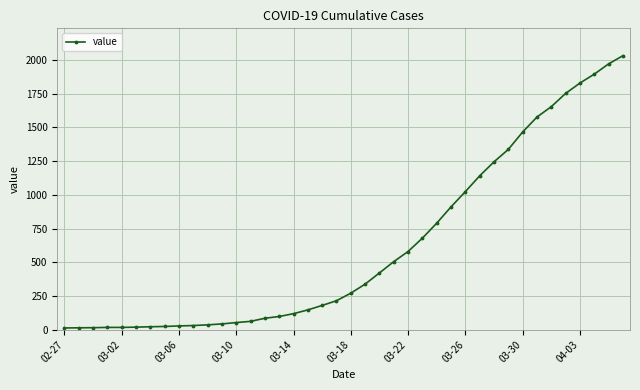

What is the difference between the maximum and minimum values?

2019